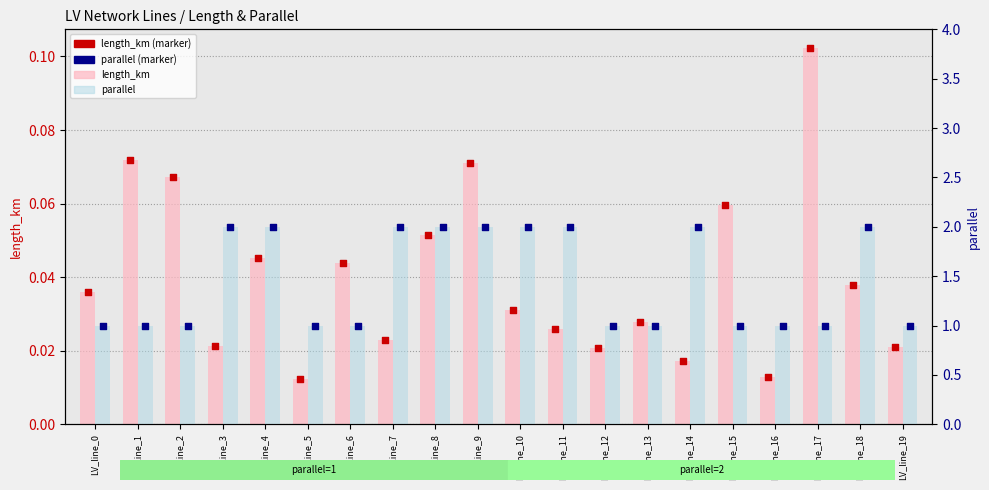

Which series has the widest spread of Y values?

parallel